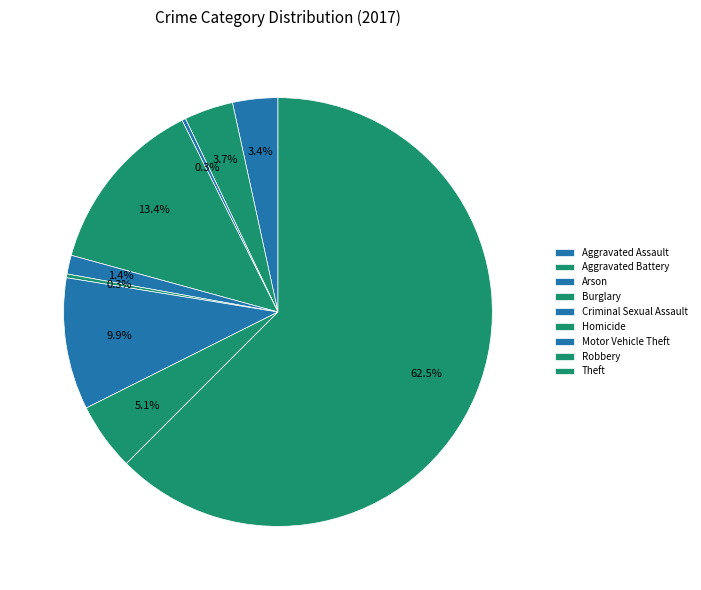

How many segments does this pie chart have?

9